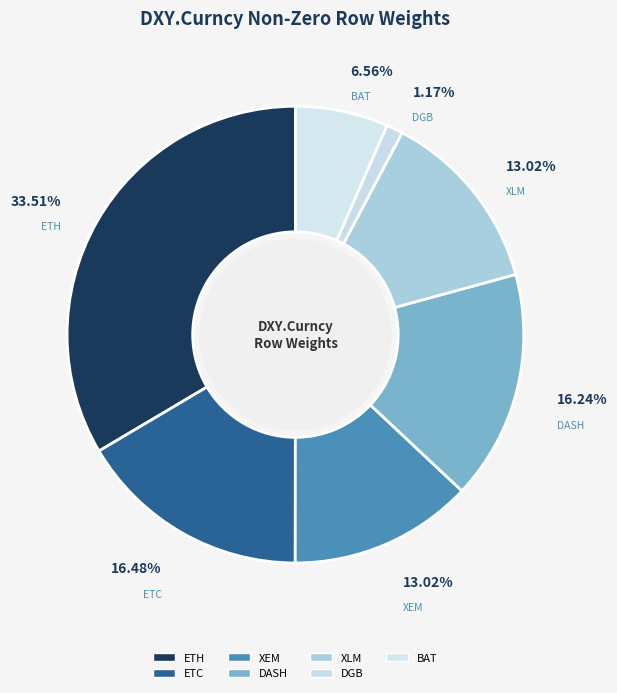

What percentage is the XEM slice, to the nearest percent?

13%